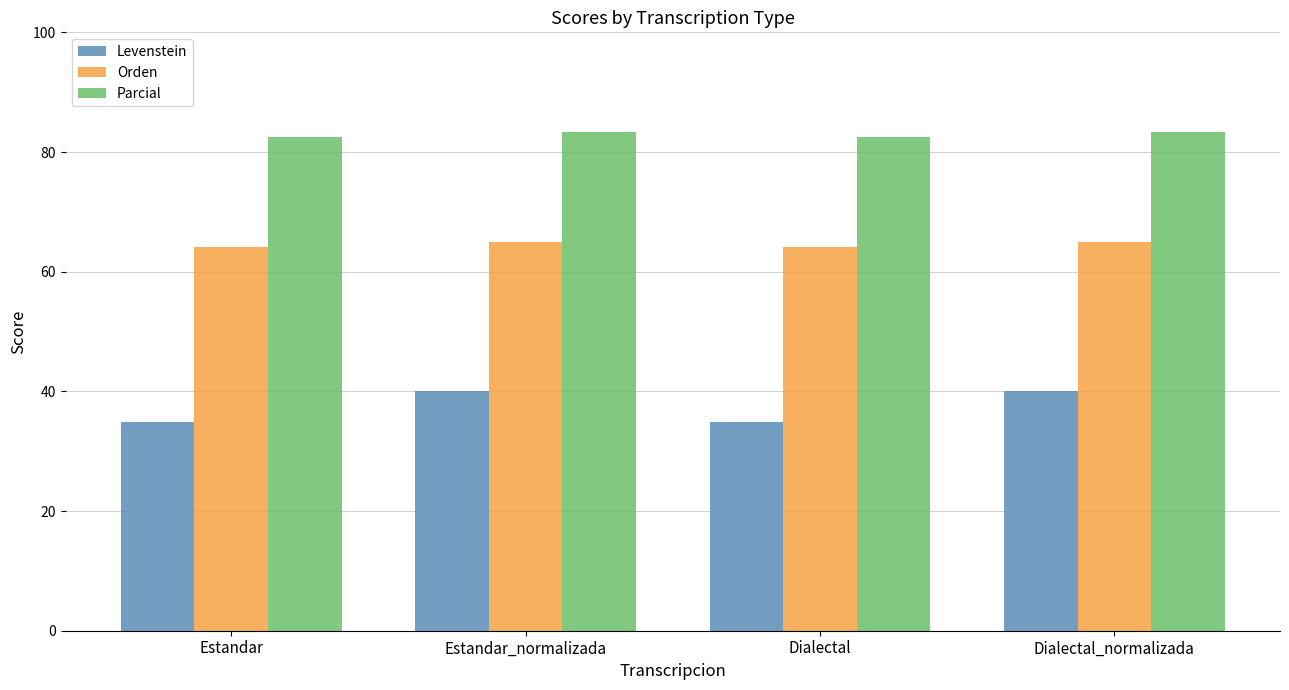

The value of Parcial at Dialectal is 26.1. True or false?

False